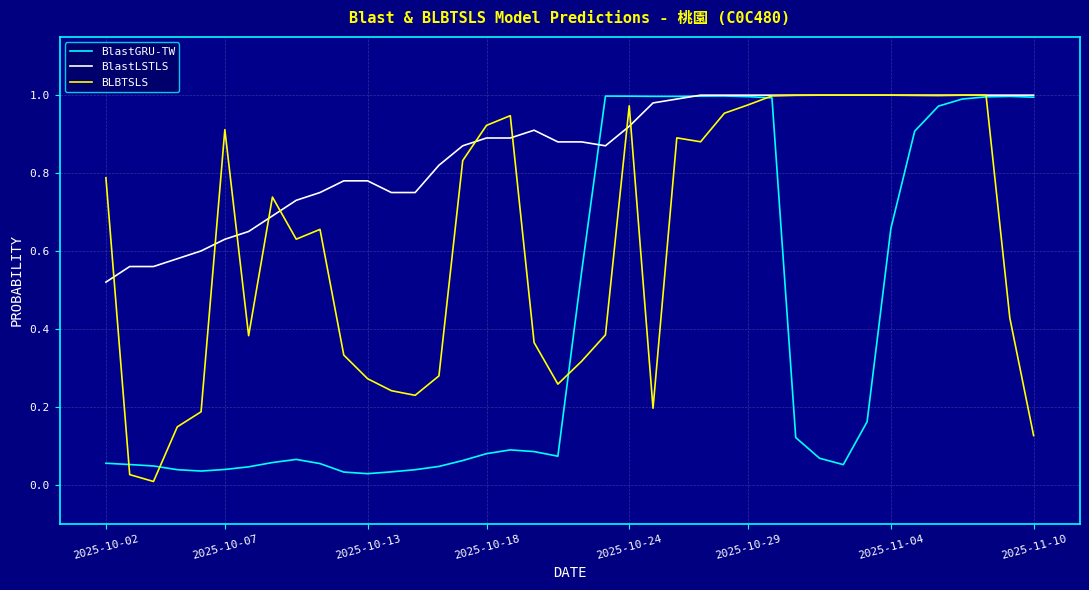

Rank the series by their average value, from highest to lowest.

BlastLSTLS, BLBTSLS, BlastGRU-TW